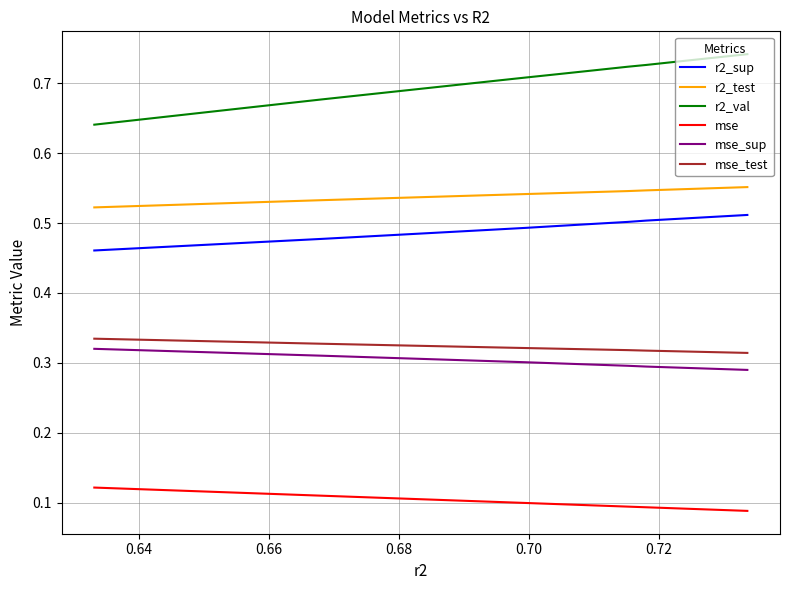

True or false: mse_test and mse intersect in this chart.

False